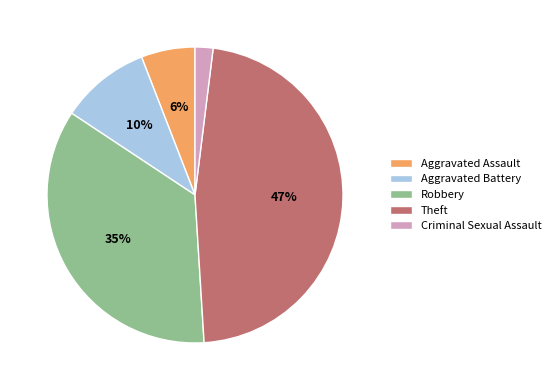

To the nearest percent, what is the difference between the Robbery and Aggravated Battery slice percentages?

25%